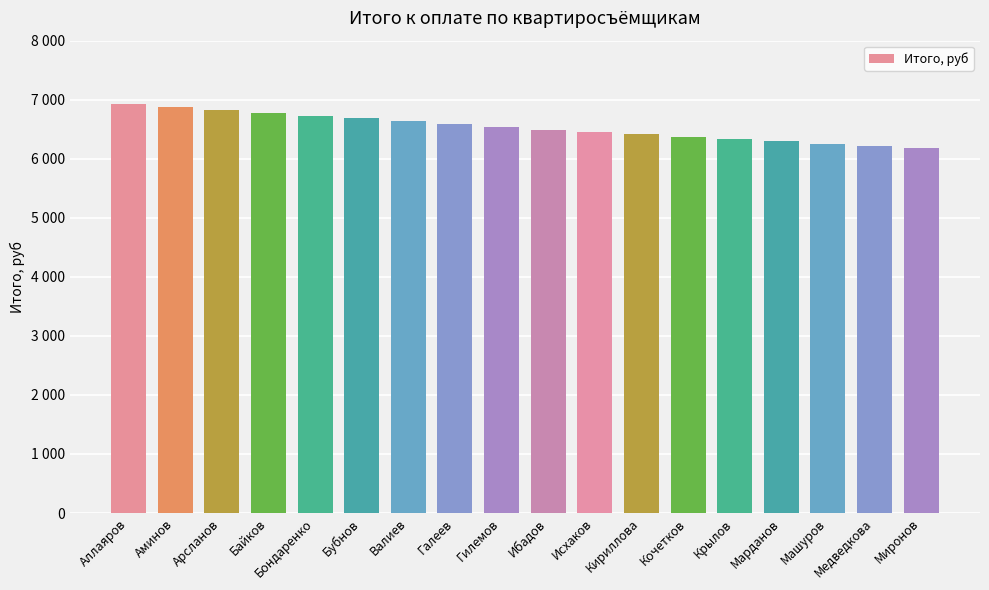

Are the bars horizontal?

No